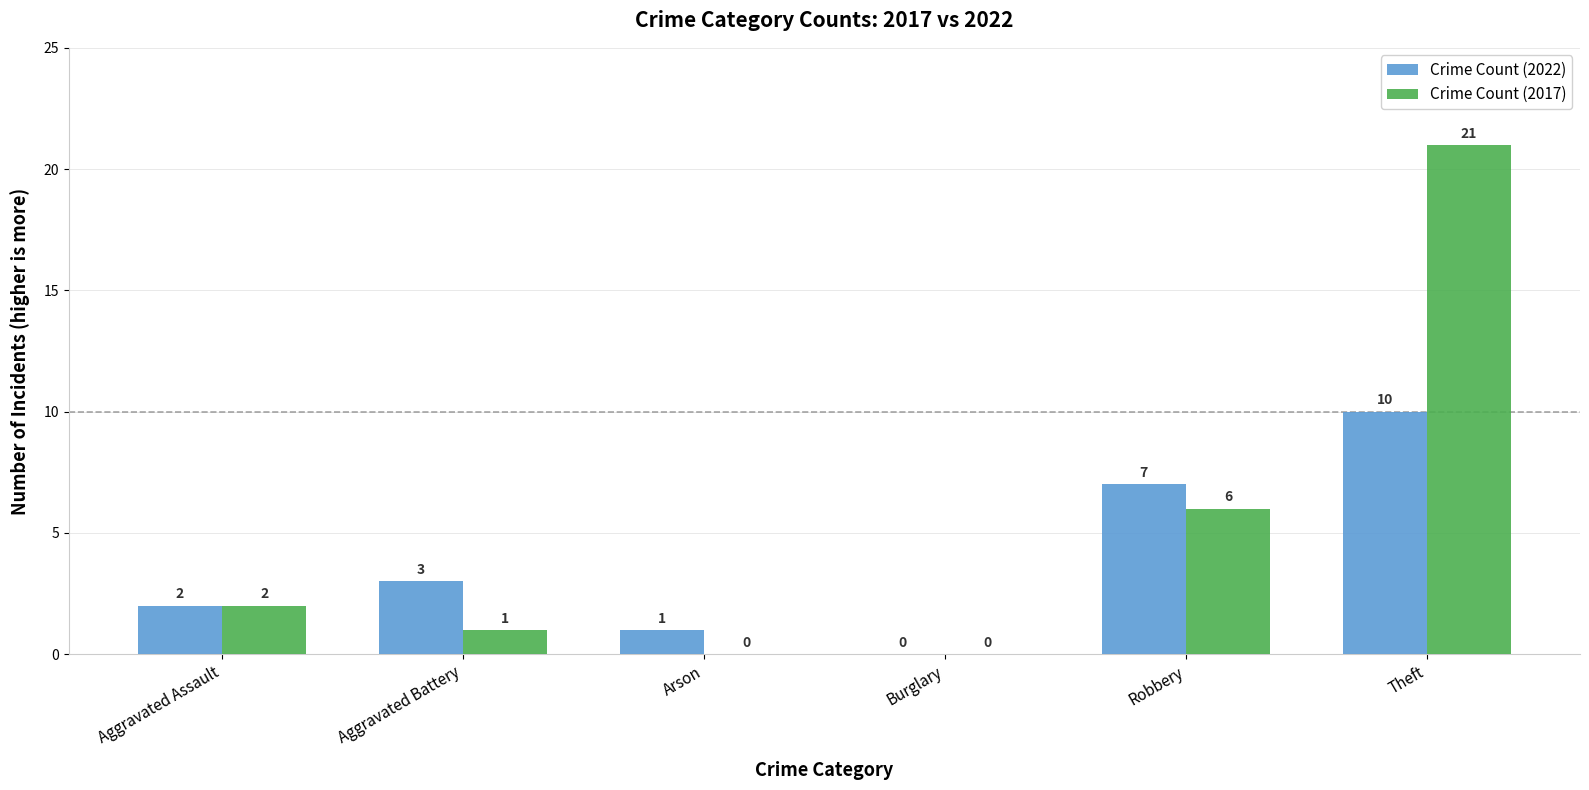

Which label corresponds to the largest value in the chart?

Theft